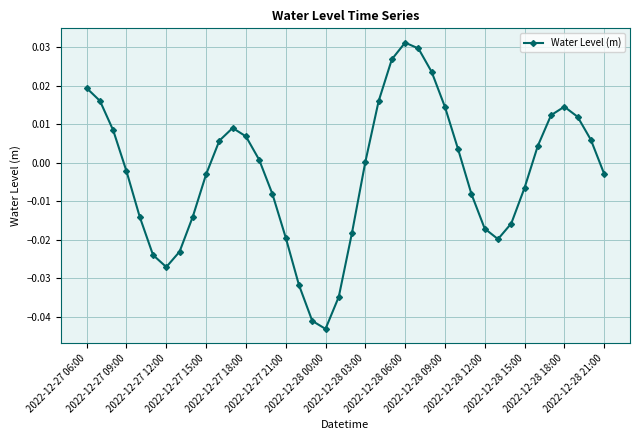

Count the number of categories in the chart.

40